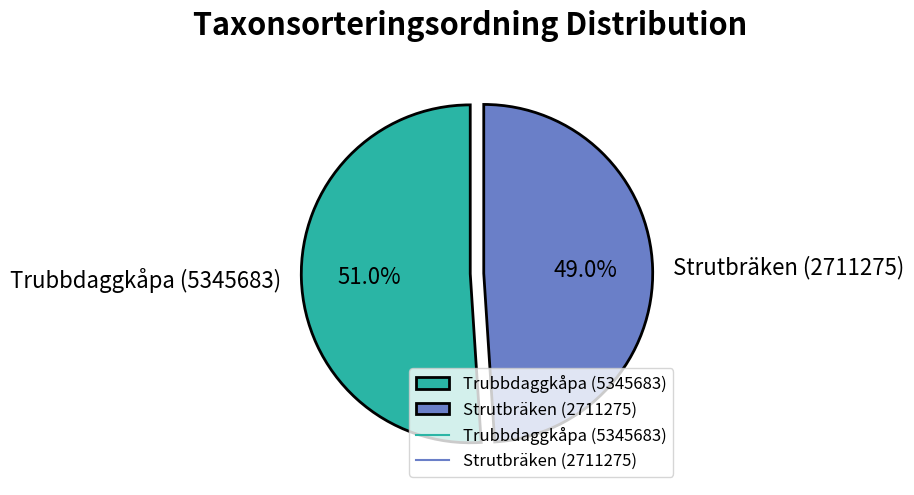

Which slice represents more than half of the pie?

Trubbdaggkåpa (5345683)